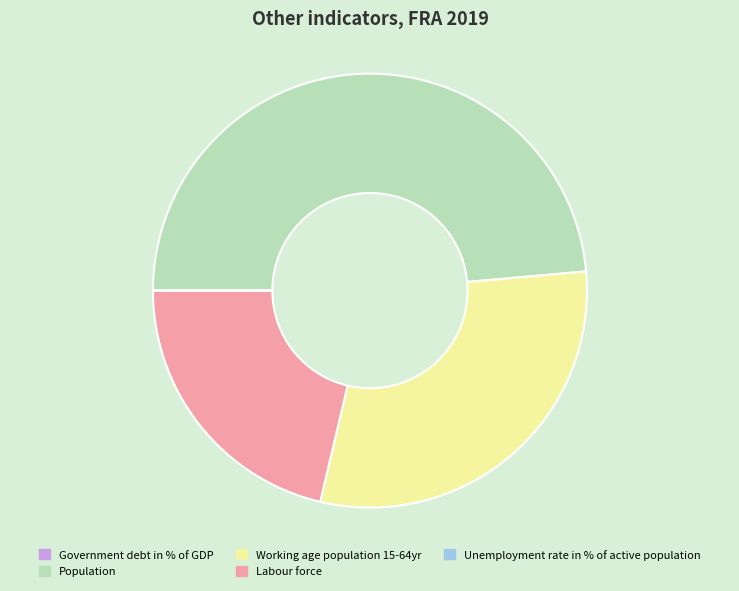

Which slice is the largest?

Population